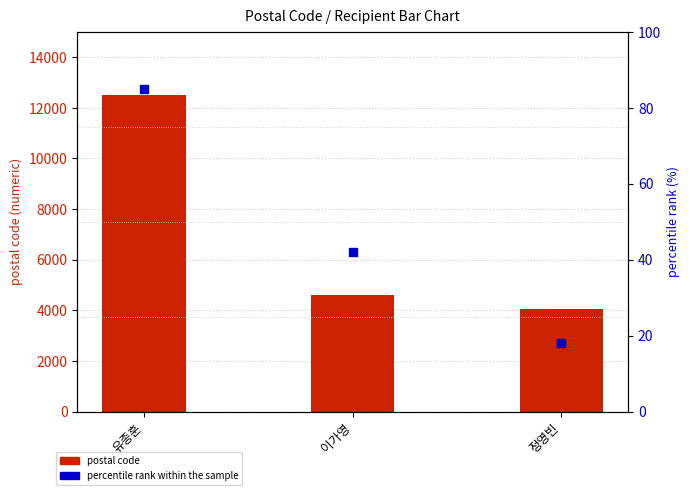

Which series has the largest Y range (max minus min)?

postal code